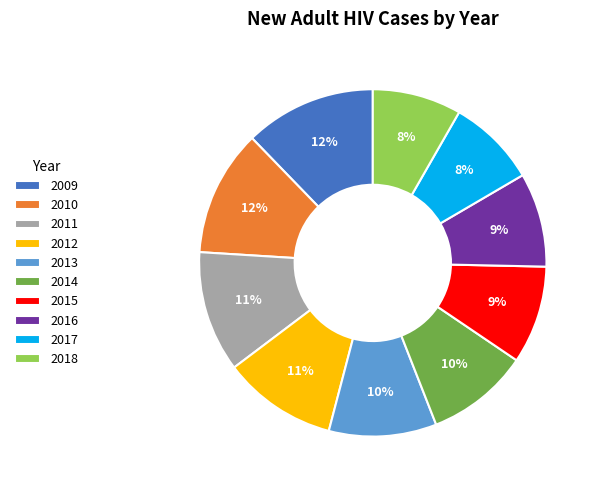

What is the ratio of the value at 2014 to the value at 2016?

1.1